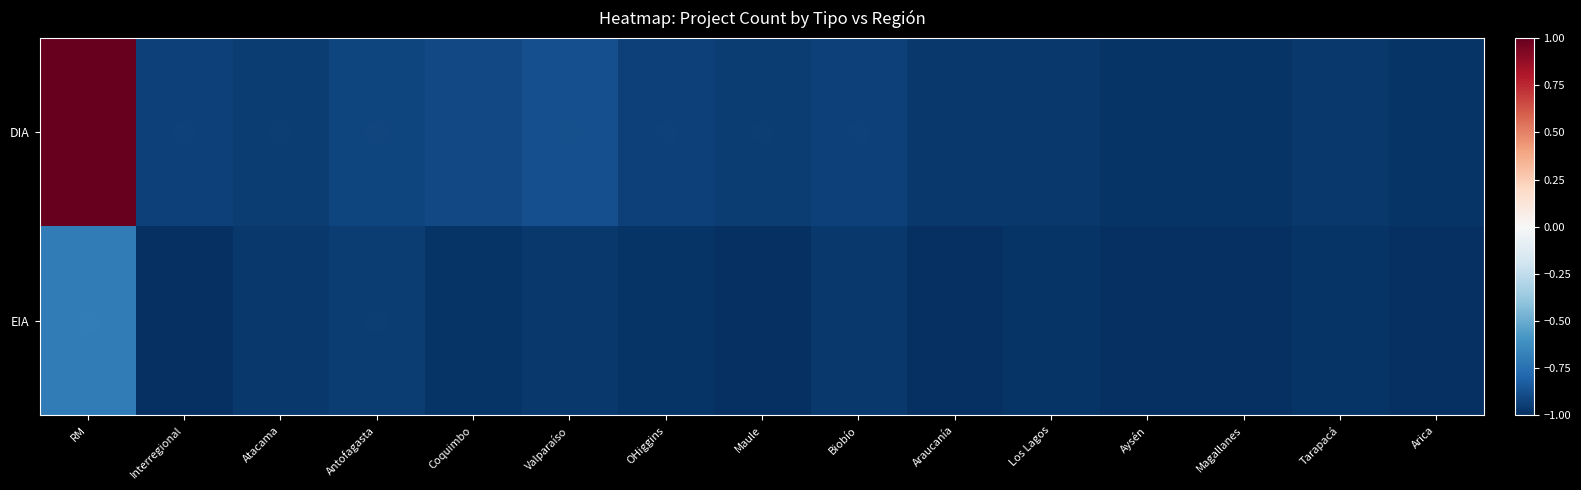

Which label corresponds to the largest value in the chart?

RM